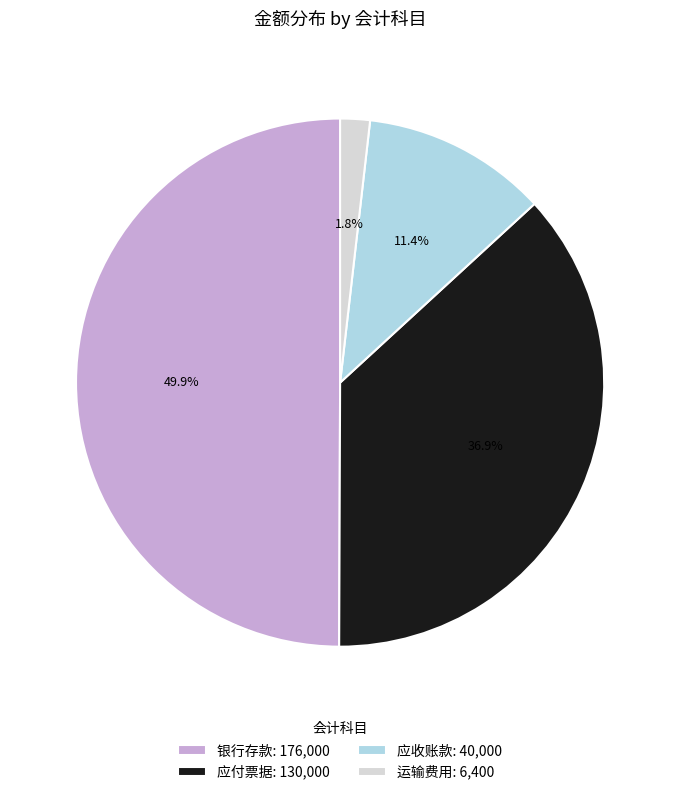

What portion of the pie excludes 银行存款: 176,000?

50.1%